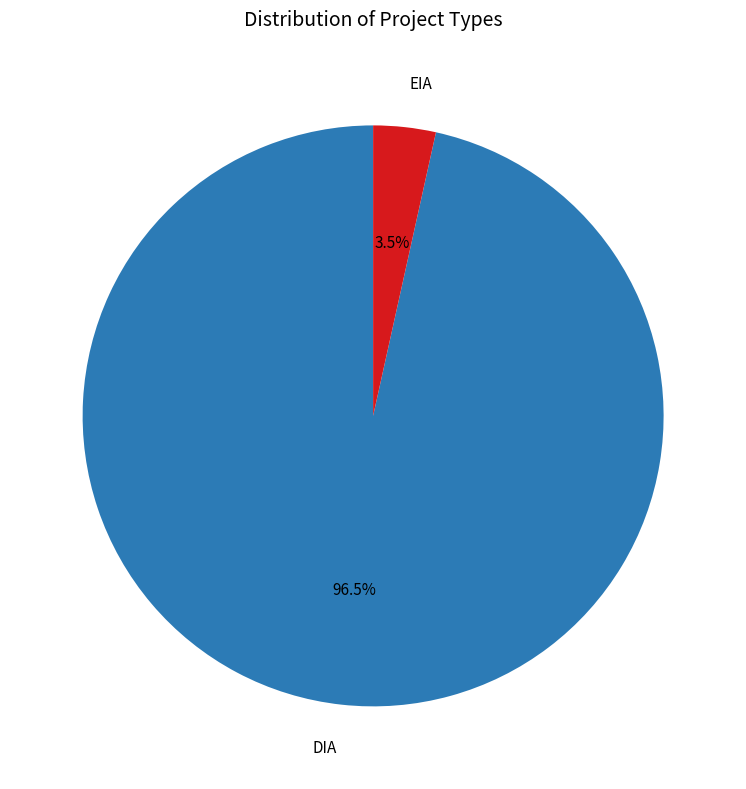

What is the largest slice in the pie chart?

DIA